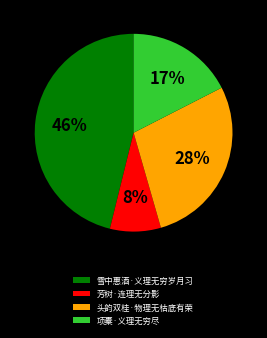

To the nearest percent, what portion does 头韵双桂·物理无枯底有荣 represent?

28%